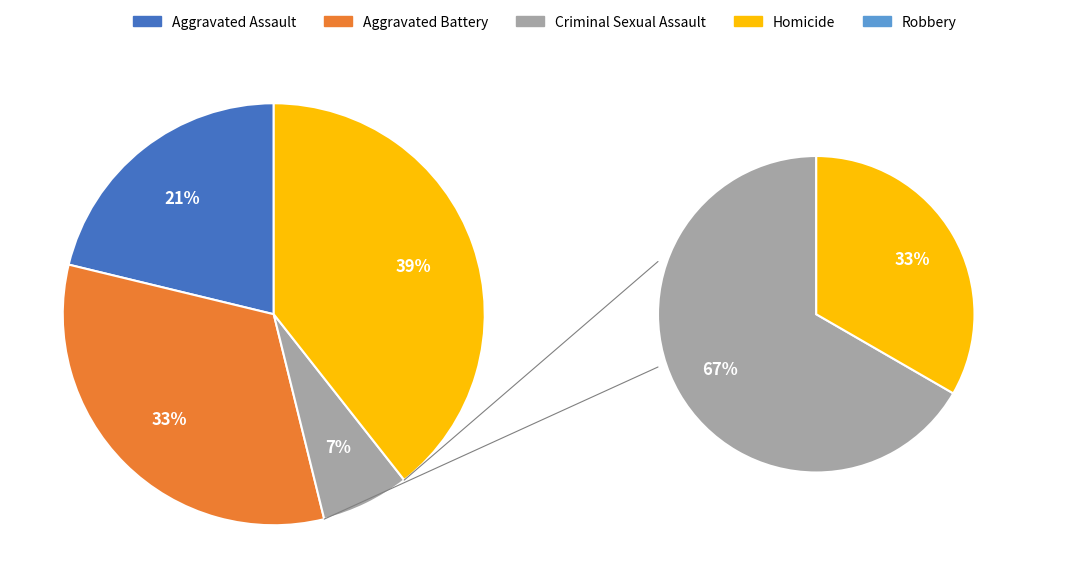

The Criminal Sexual Assault slice represents 1% of the pie. True or false?

False